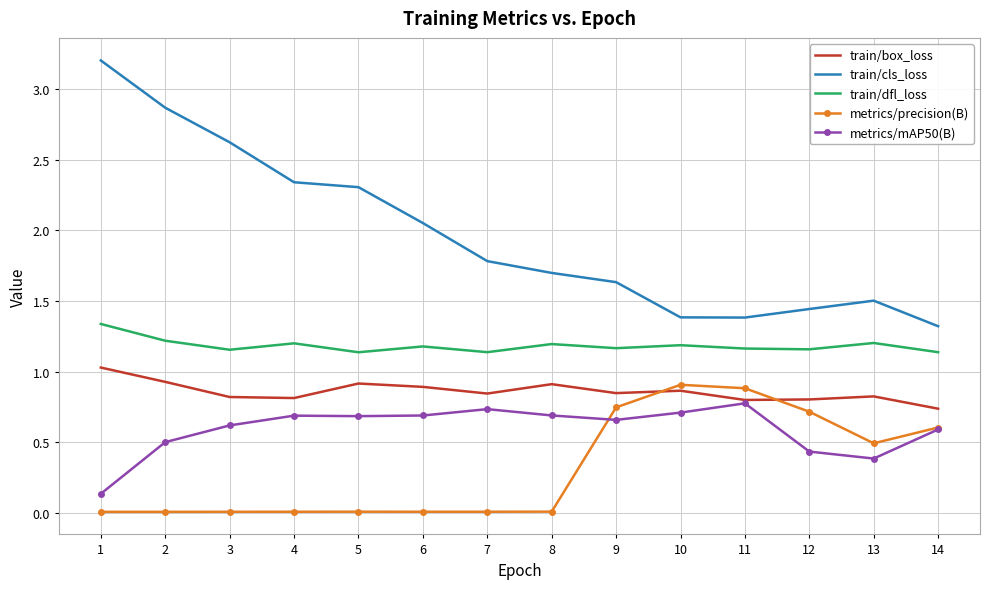

What is the greatest value displayed?

3.2